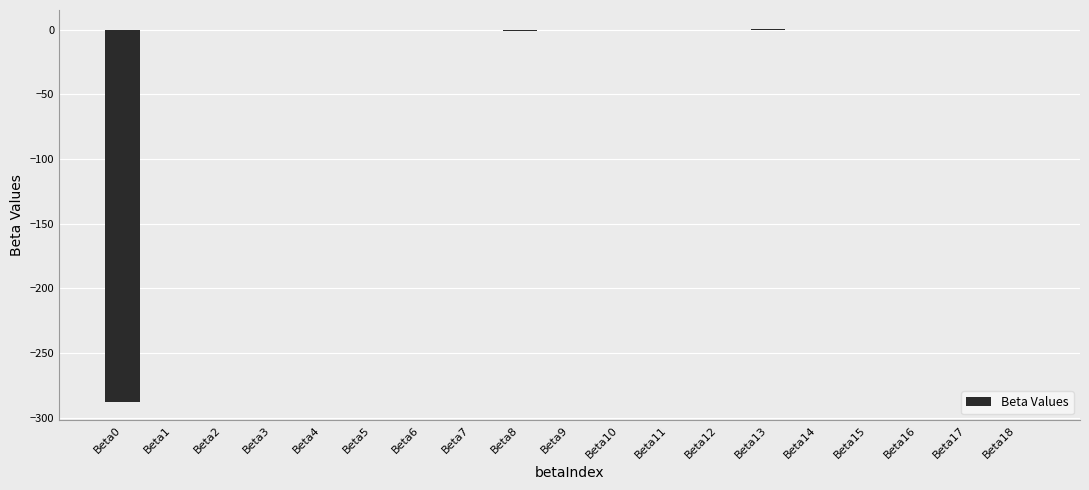

True or false: the data shows -0.0 at Beta18.

True